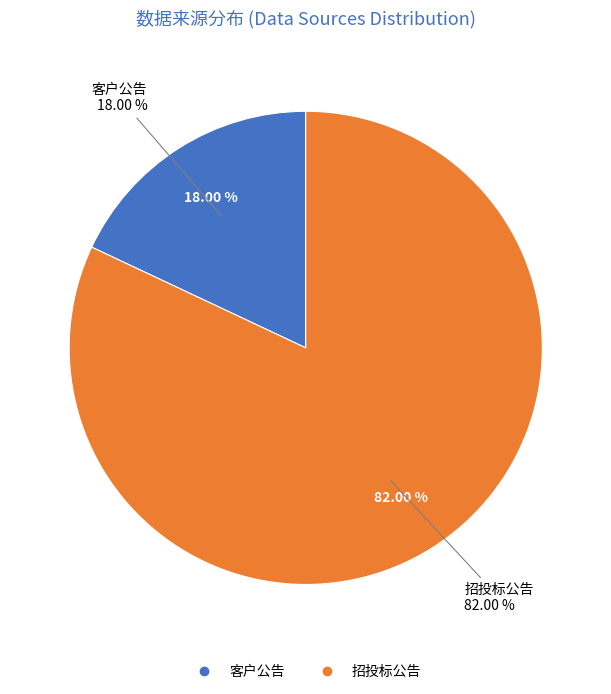

Is the sum of 招投标公告 and 客户公告 greater than half?

Yes